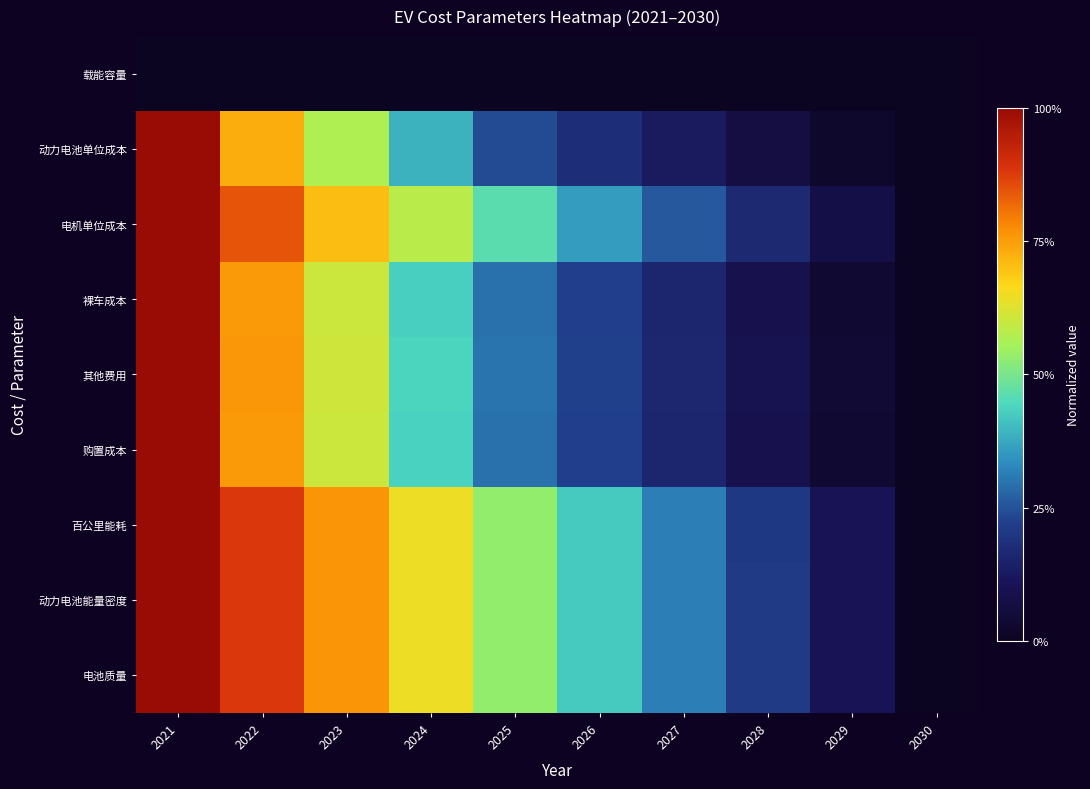

Reading right to left, extract all data points from this chart.

载能容量: 2030=0.0	2029=0.0	2028=0.0	2027=0.0	2026=0.0	2025=0.0	2024=0.0	2023=0.0	2022=0.0	2021=0.0
动力电池单位成本: 2030=0.0	2029=0.0	2028=0.1	2027=0.1	2026=0.2	2025=0.2	2024=0.4	2023=0.6	2022=0.7	2021=1.0
电机单位成本: 2030=0.0	2029=0.1	2028=0.2	2027=0.3	2026=0.4	2025=0.5	2024=0.6	2023=0.7	2022=0.8	2021=1.0
裸车成本: 2030=0.0	2029=0.0	2028=0.1	2027=0.2	2026=0.2	2025=0.3	2024=0.4	2023=0.6	2022=0.8	2021=1.0
其他费用: 2030=0.0	2029=0.0	2028=0.1	2027=0.2	2026=0.2	2025=0.3	2024=0.4	2023=0.6	2022=0.8	2021=1.0
购置成本: 2030=0.0	2029=0.0	2028=0.1	2027=0.2	2026=0.2	2025=0.3	2024=0.4	2023=0.6	2022=0.8	2021=1.0
百公里能耗: 2030=0.0	2029=0.1	2028=0.2	2027=0.3	2026=0.4	2025=0.5	2024=0.6	2023=0.8	2022=0.9	2021=1.0
动力电池能量密度: 2030=0.0	2029=0.1	2028=0.2	2027=0.3	2026=0.4	2025=0.5	2024=0.6	2023=0.8	2022=0.9	2021=1.0
电池质量: 2030=0.0	2029=0.1	2028=0.2	2027=0.3	2026=0.4	2025=0.5	2024=0.6	2023=0.8	2022=0.9	2021=1.0